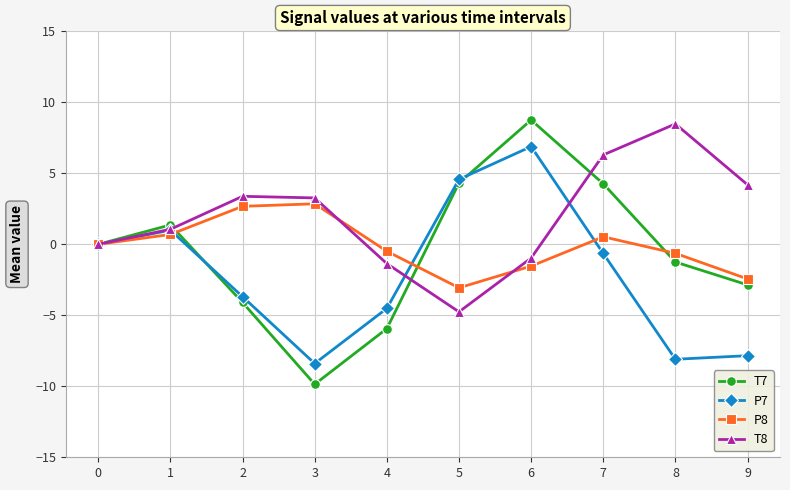

In P7, how many points are lower than both neighbors (excluding endpoints)?

2